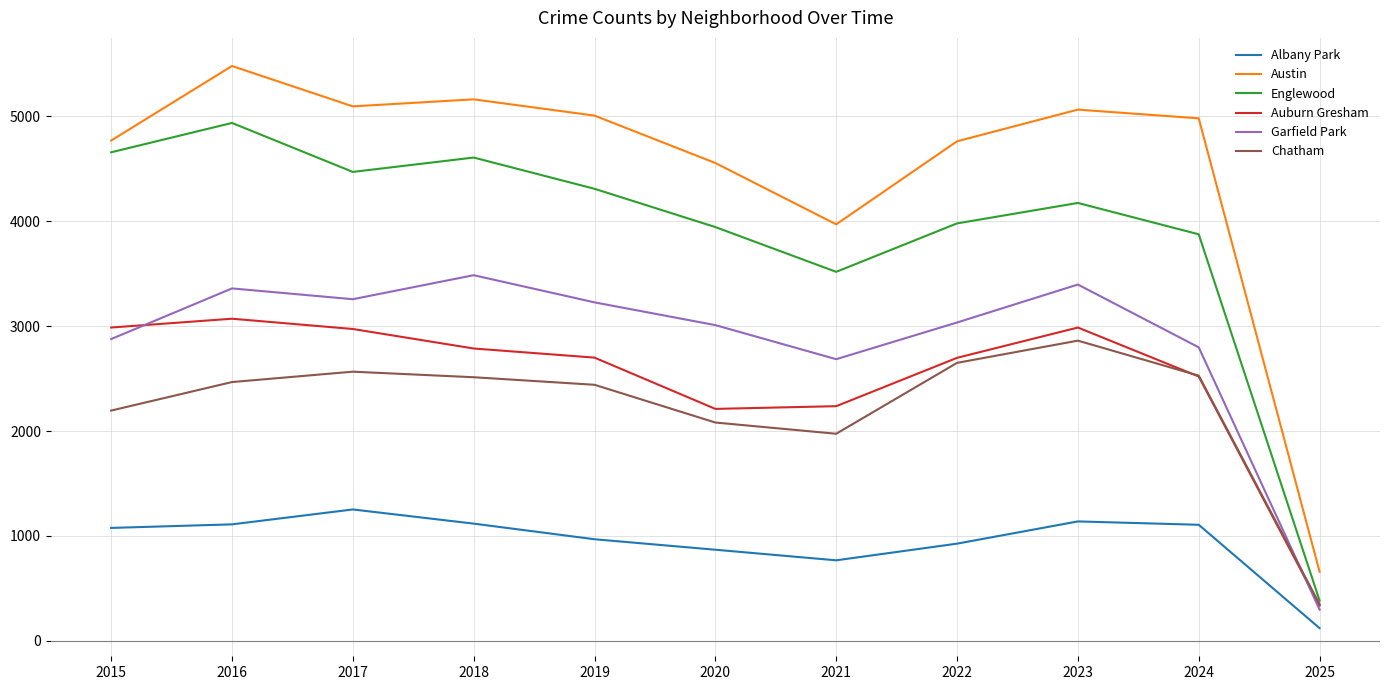

Is it true that Auburn Gresham equals 2987 at 2023?

True